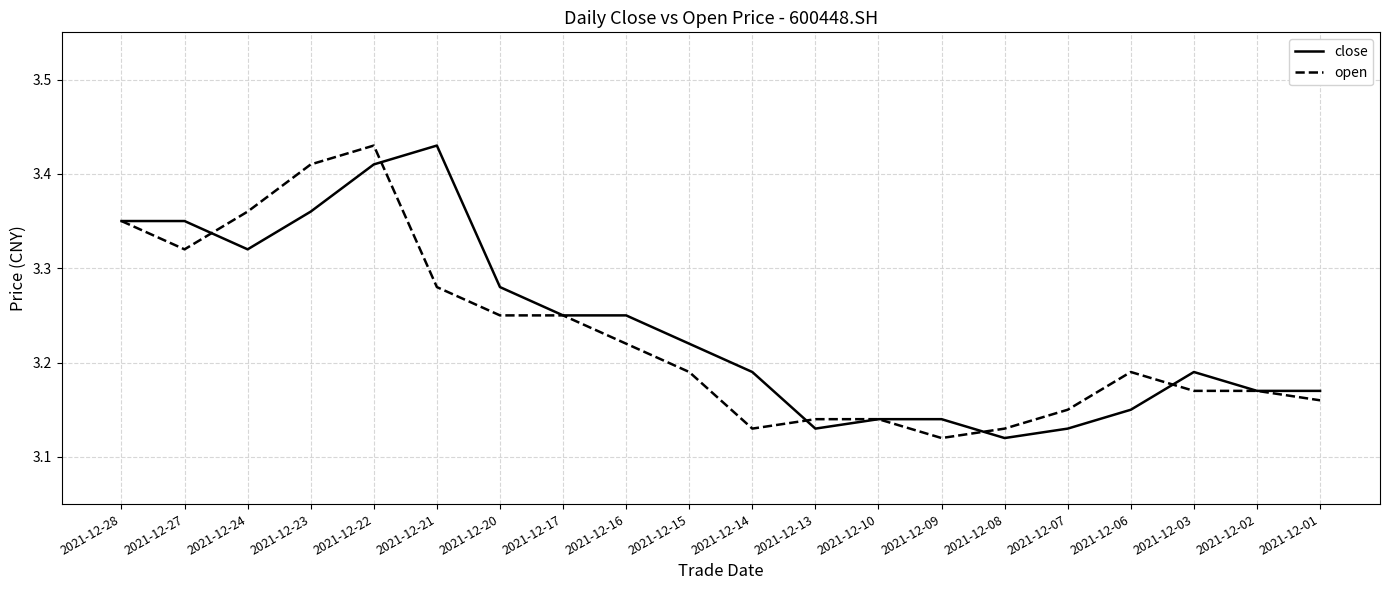

The value of open at 2021-12-15 is 2.2. True or false?

False